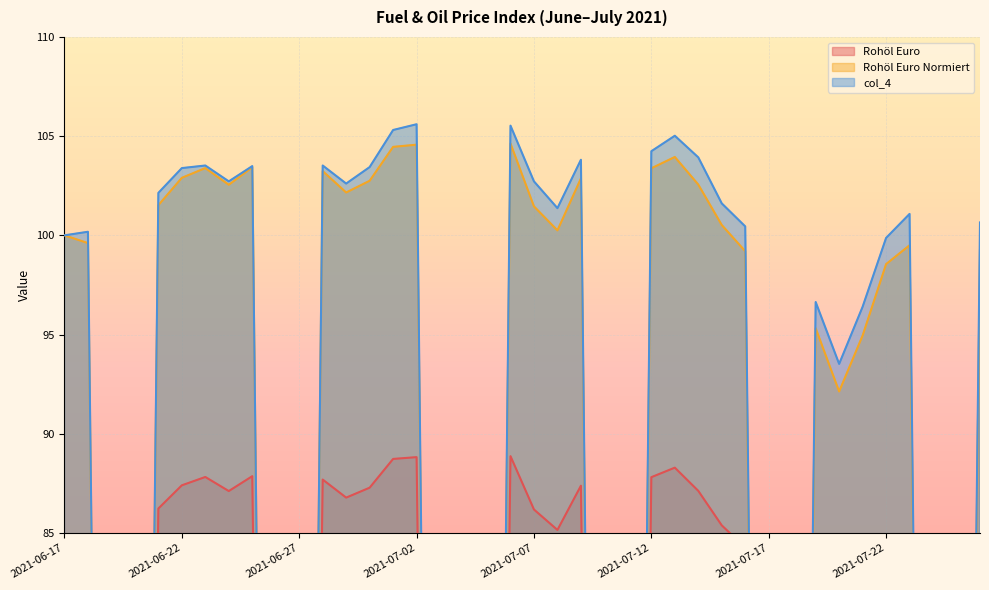

How many lines are shown in the chart?

3